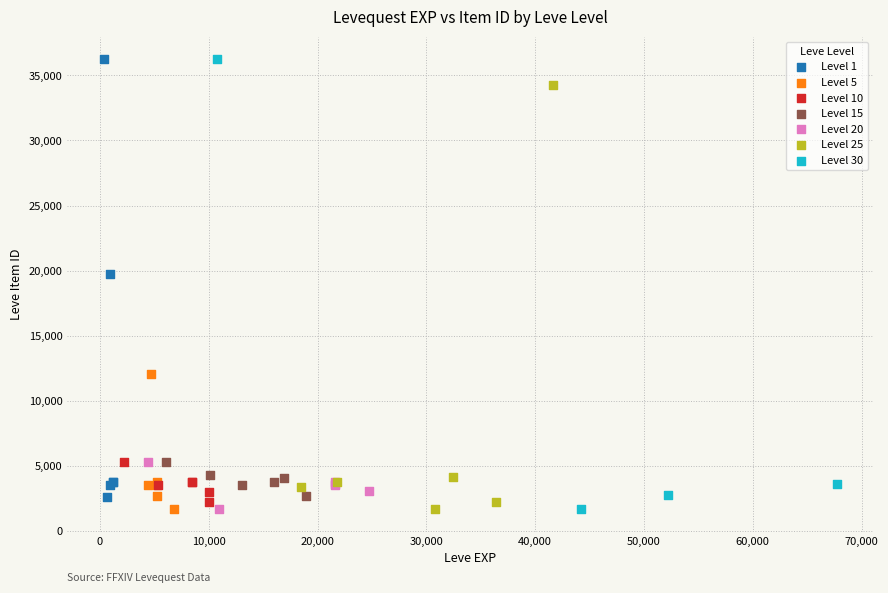

What are all the series names shown in the legend?

Level 1, Level 5, Level 10, Level 15, Level 20, Level 25, Level 30